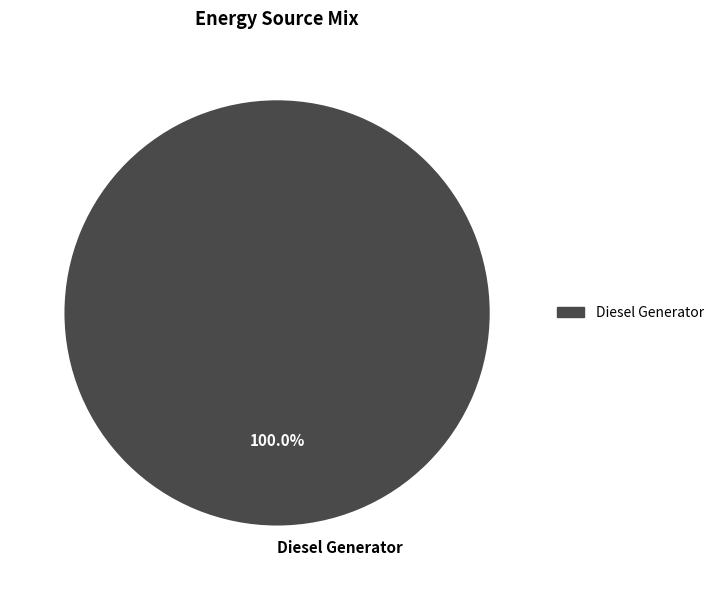

How many slices are in this pie chart?

1